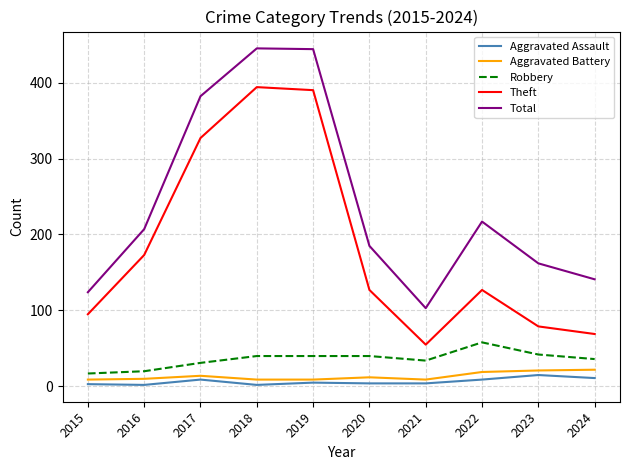

What is the difference between the second highest and second lowest values in the Aggravated Battery series?

12